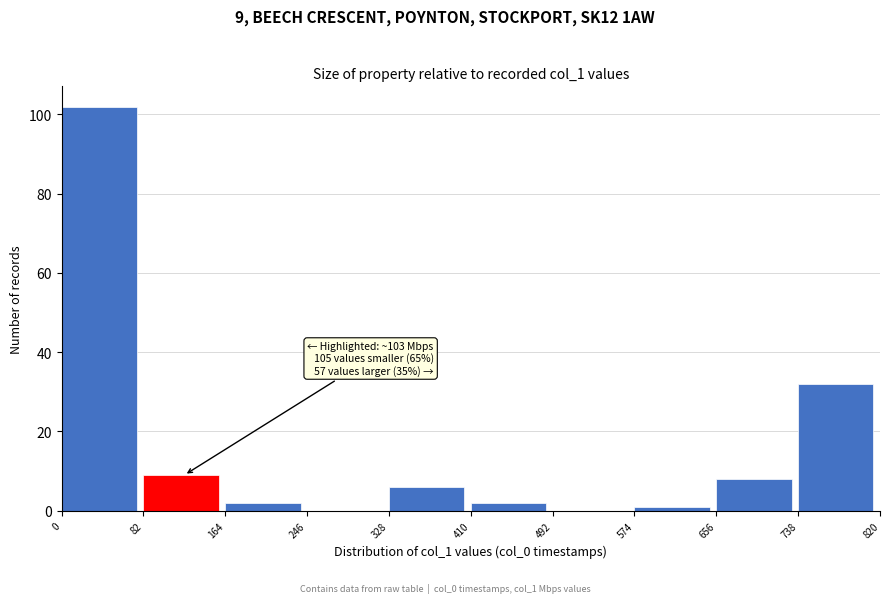

Which range on the x-axis has the tallest bar?

0 to 82